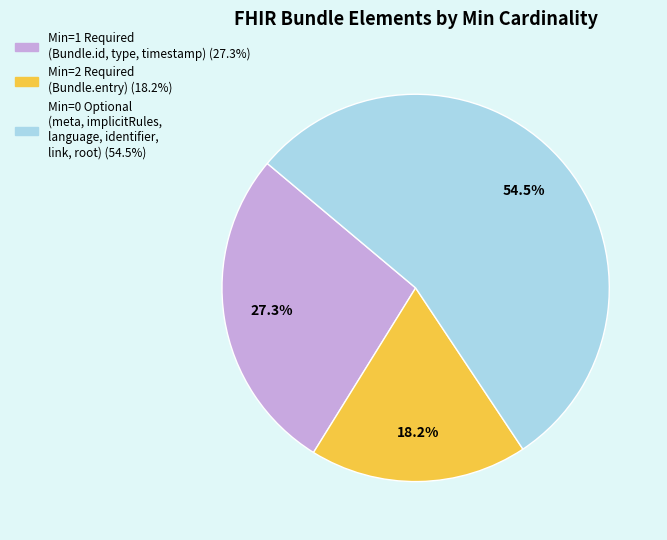

Is there a majority slice in this chart?

Yes